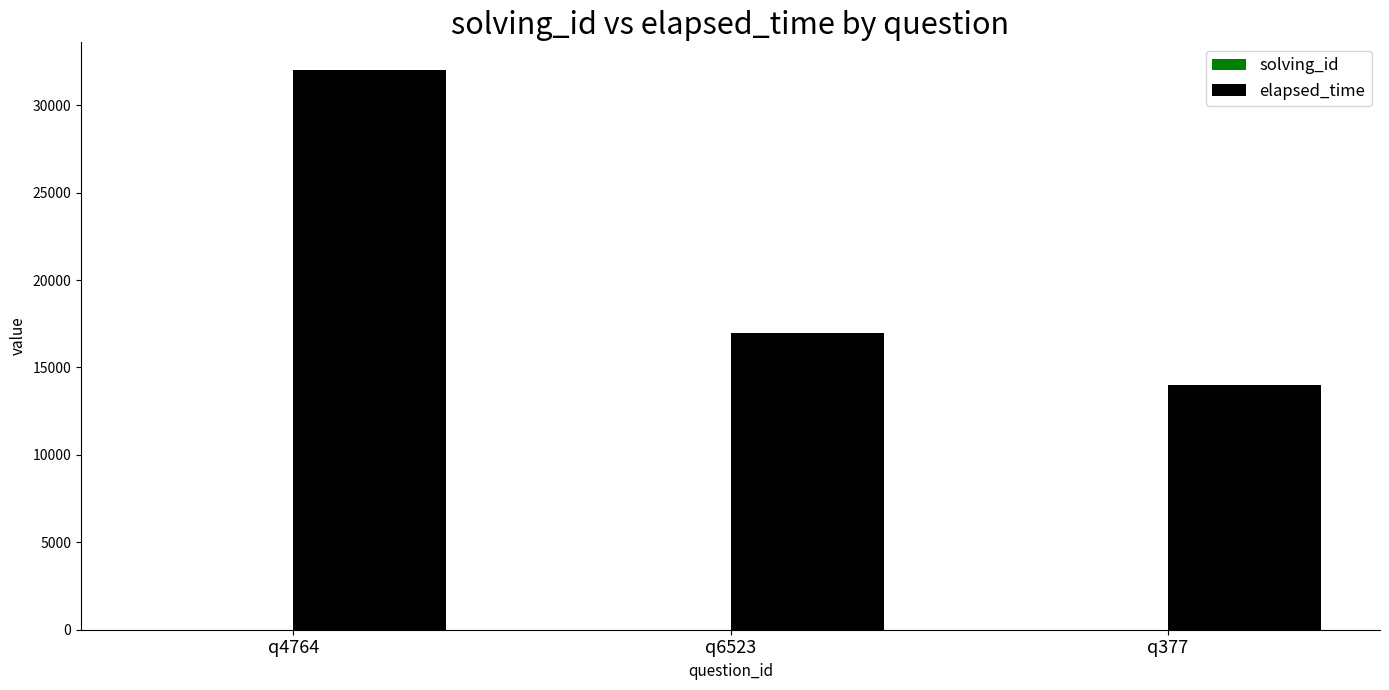

What is the sum of all elapsed_time values?

63000